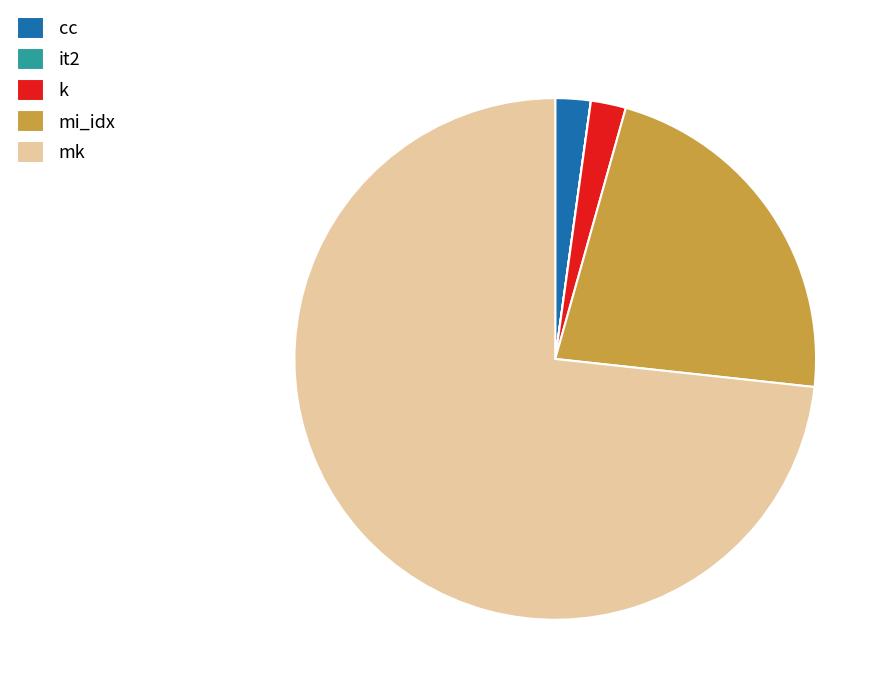

Does mk account for over 50% of the chart?

Yes